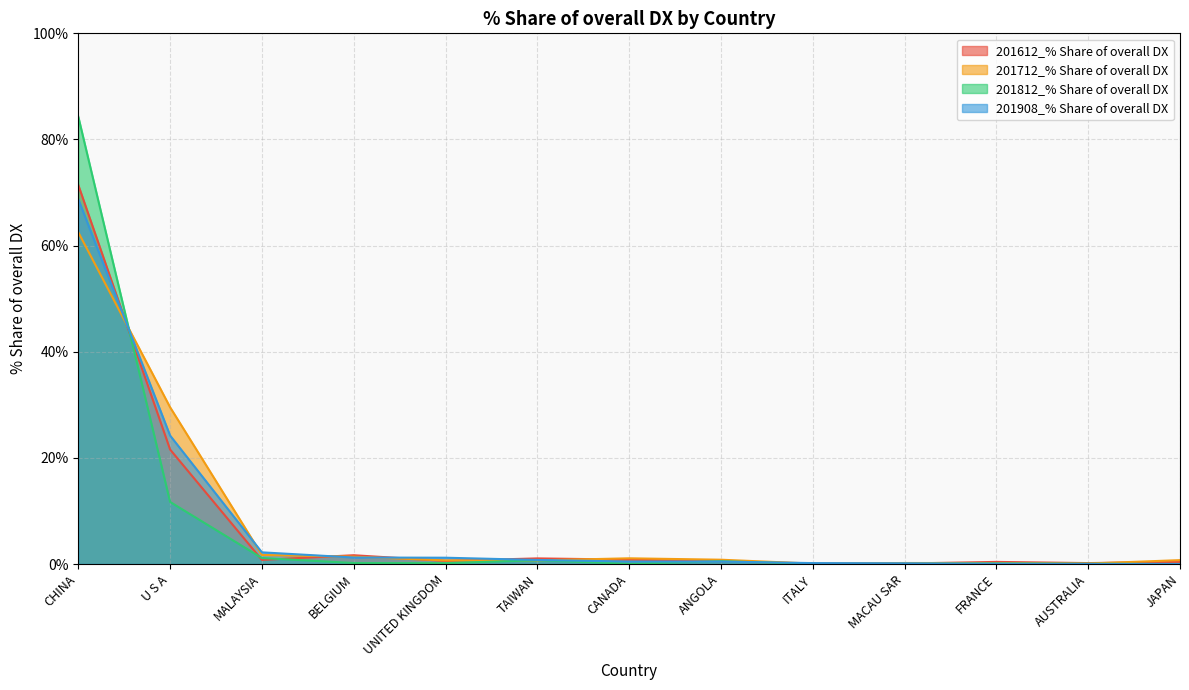

True or false: 201712_% Share of overall DX has a value of 0.7 at TAIWAN.

True